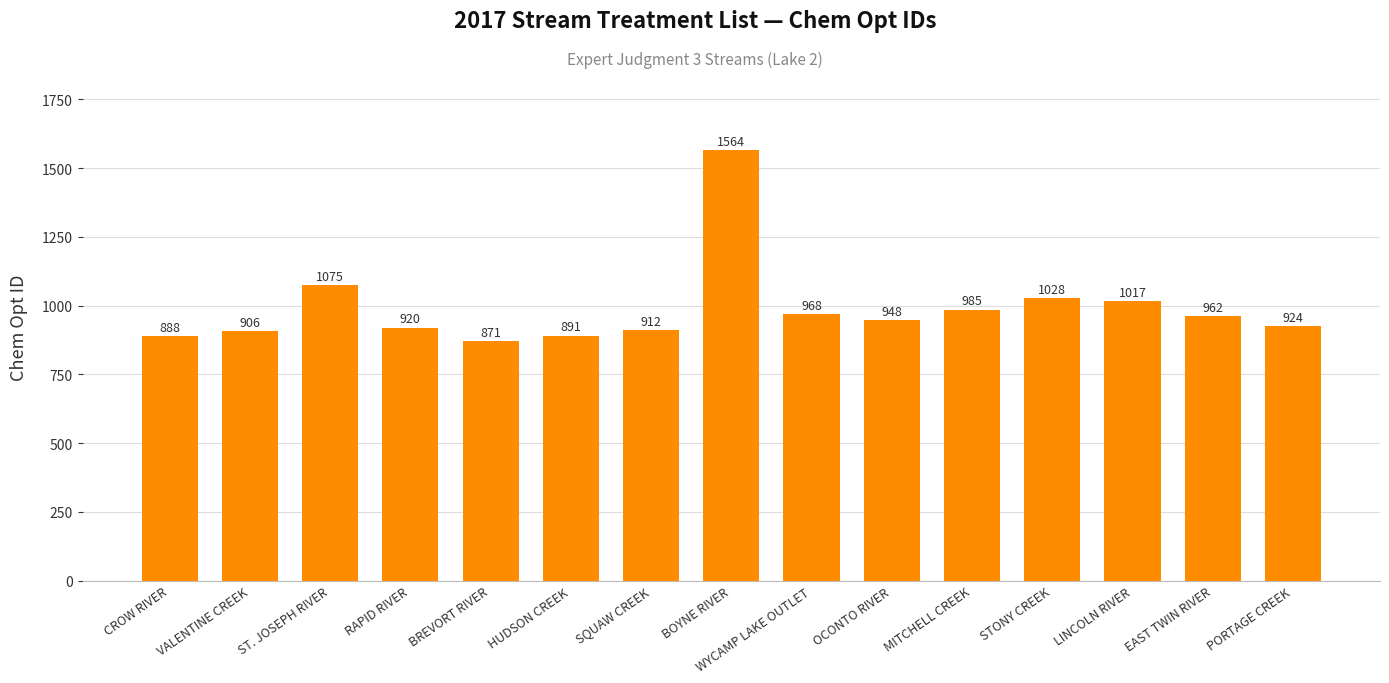

The value at ST. JOSEPH RIVER is 1075. True or false?

True